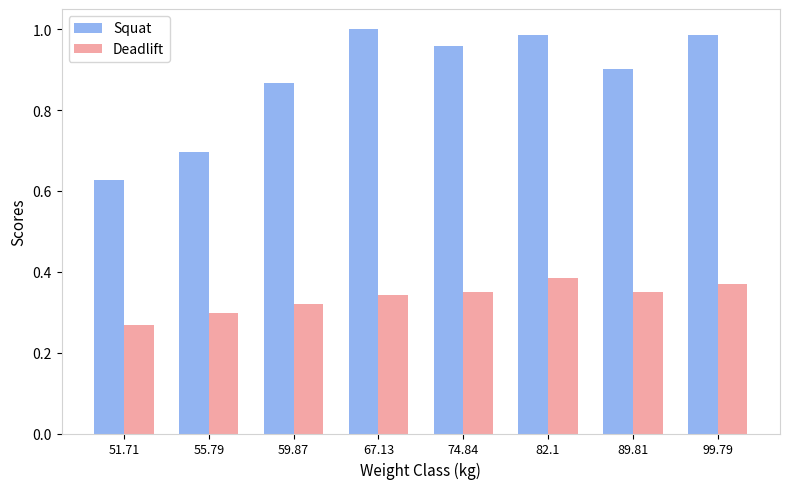

The value of Deadlift at 74.84 is 0.5. True or false?

False